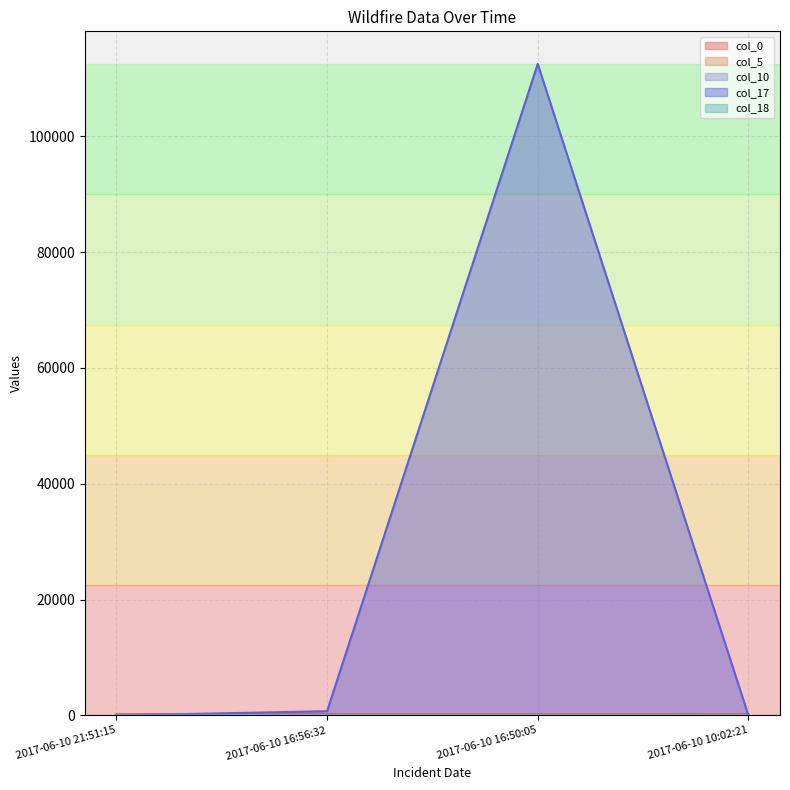

What is the approximate value of col_0 at 2017-06-10 16:50:05?

220.0